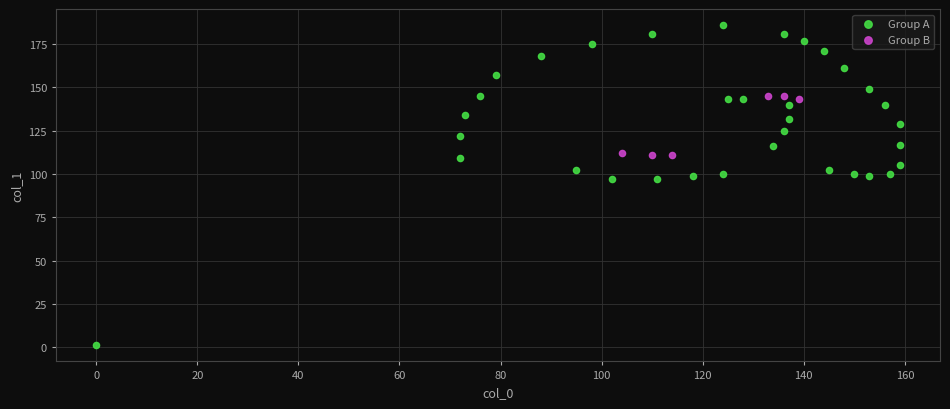

Which series reaches the maximum Y coordinate?

Group A